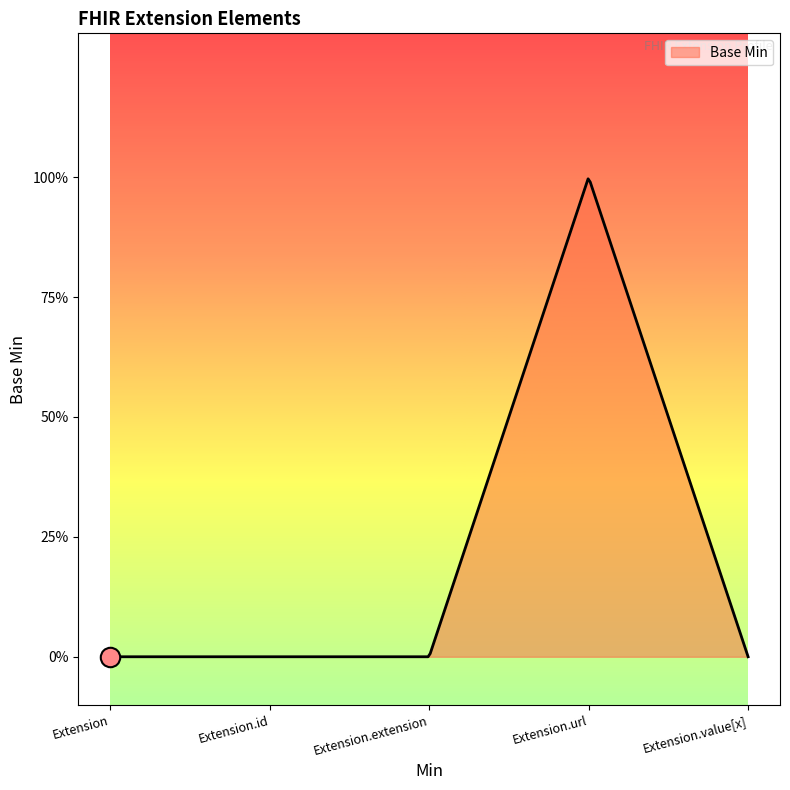

Does the chart display data point markers on the line(s)?

No